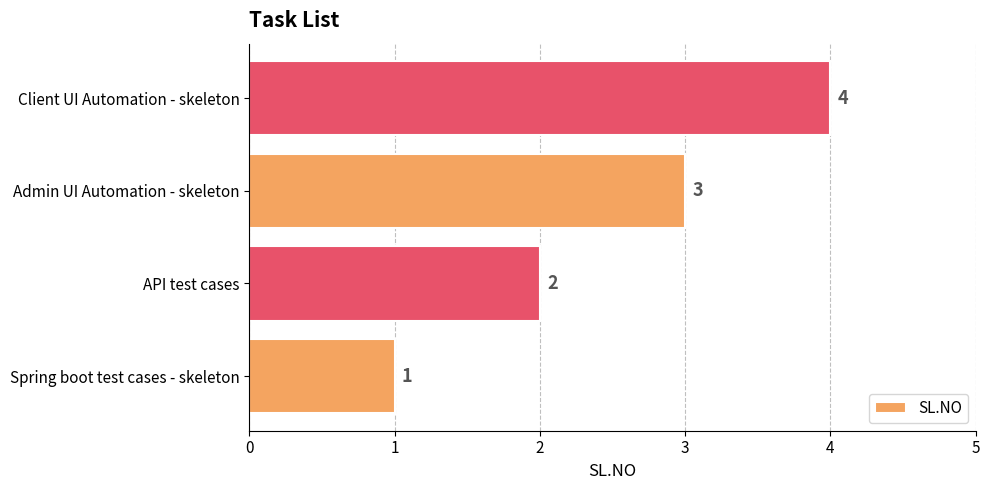

What is the sum of all values?

10